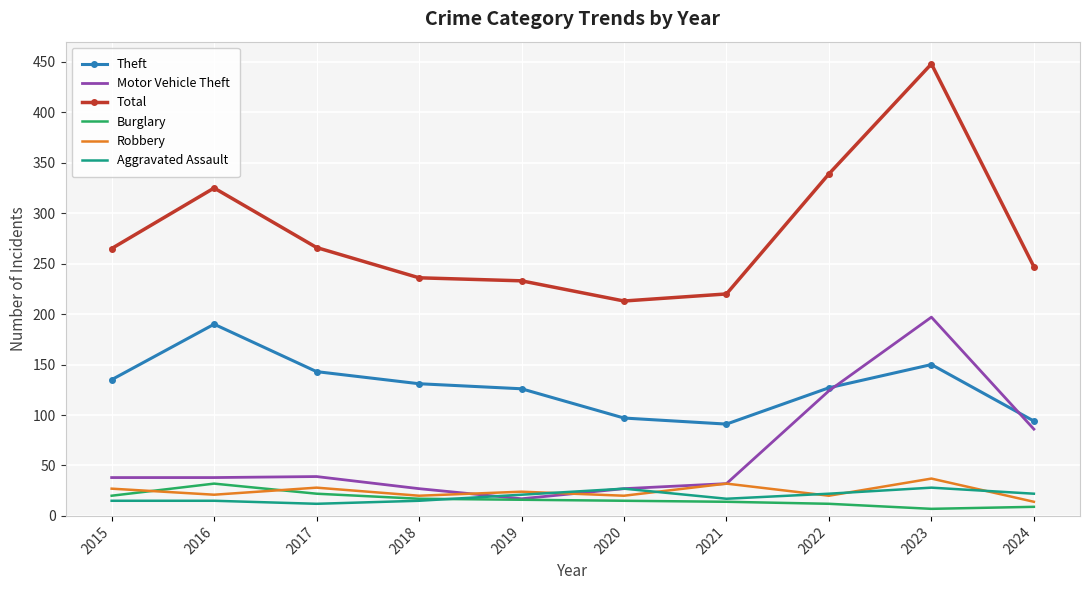

The value of Theft at 2017 is 256. True or false?

False